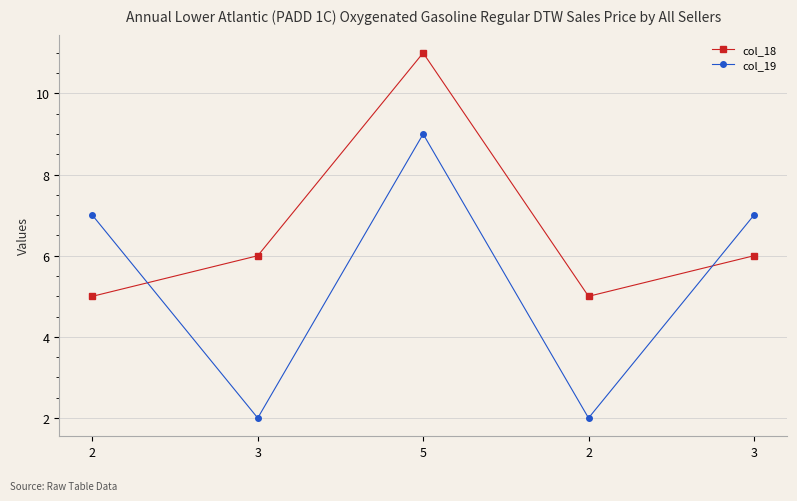

Reading left to right, list all the values displayed in this chart.

col_18: 5	6	11	5	6
col_19: 7	2	9	2	7